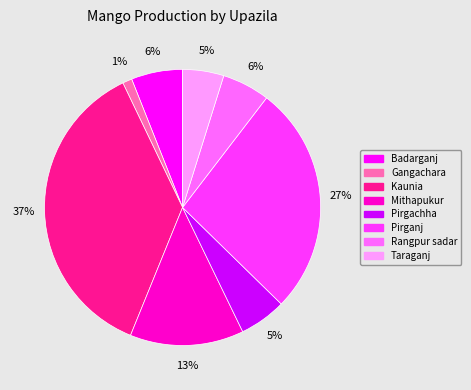

Which has a higher value, Pirganj or Badarganj?

Pirganj